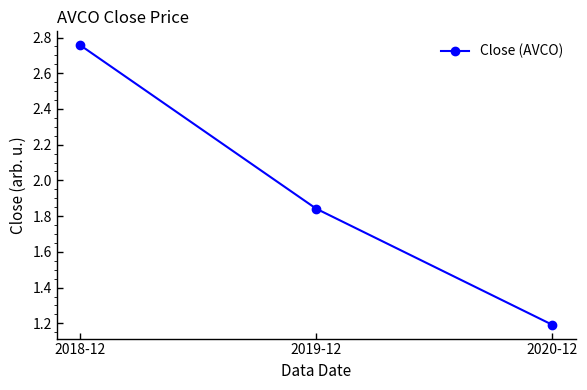

What position from the right is 2018-12?

3